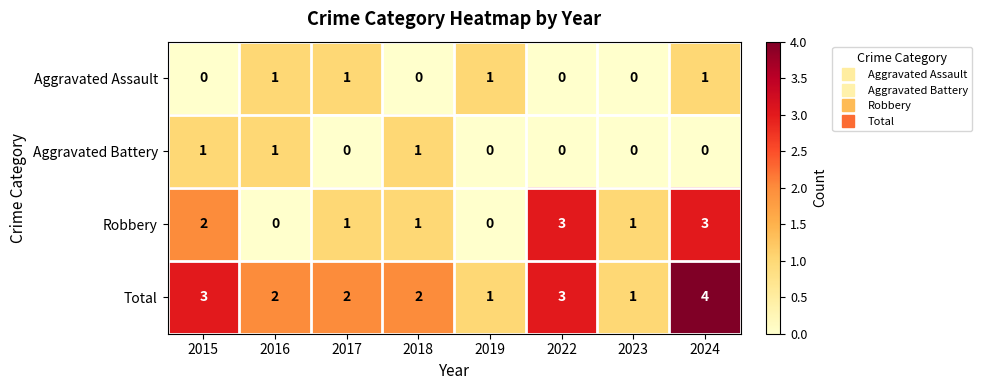

Which series has the largest total across all categories?

Total